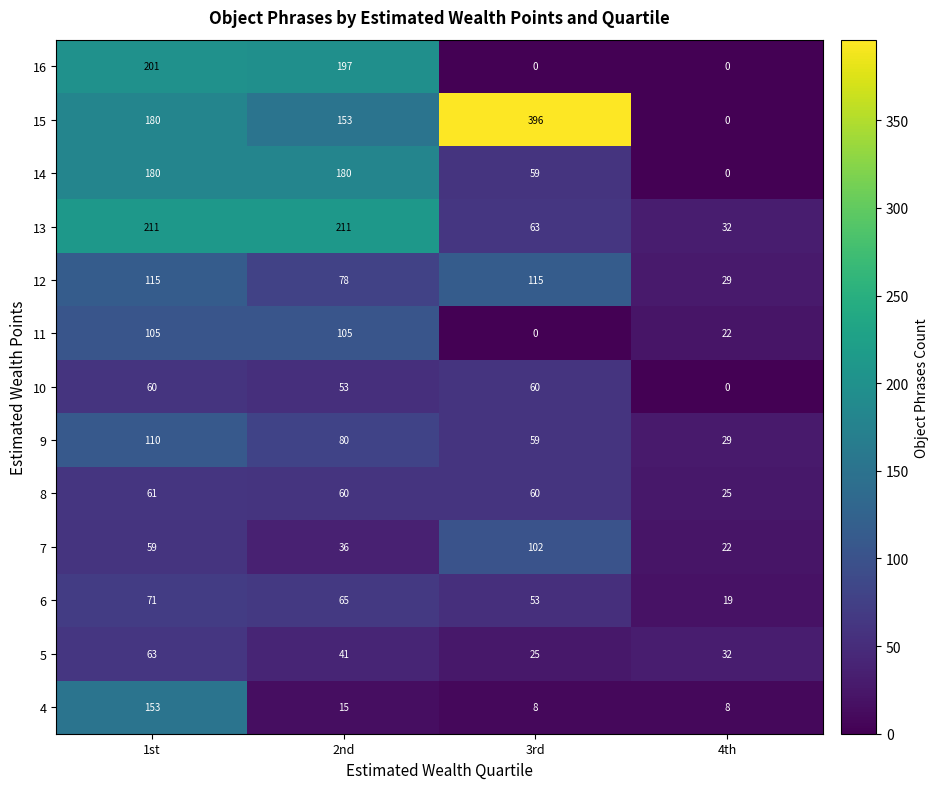

What is the difference between the second highest and minimum values in the 13 series?

179